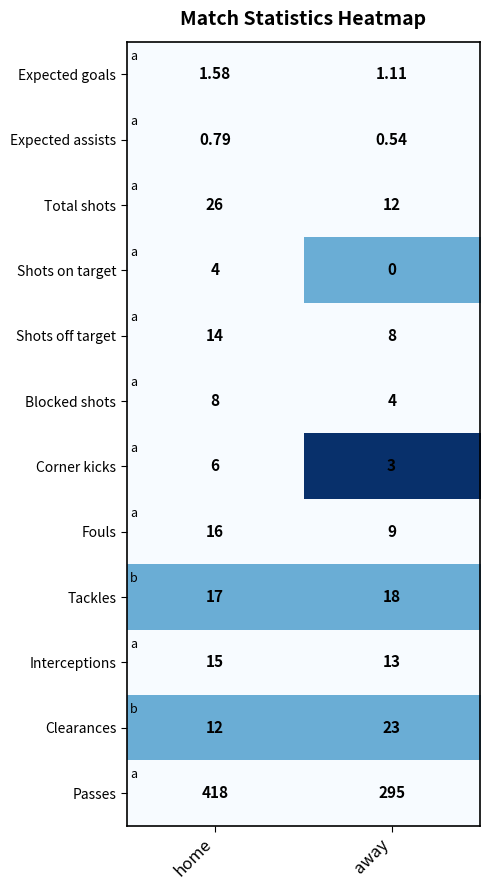

Where is Fouls nearest to the value 12?

away